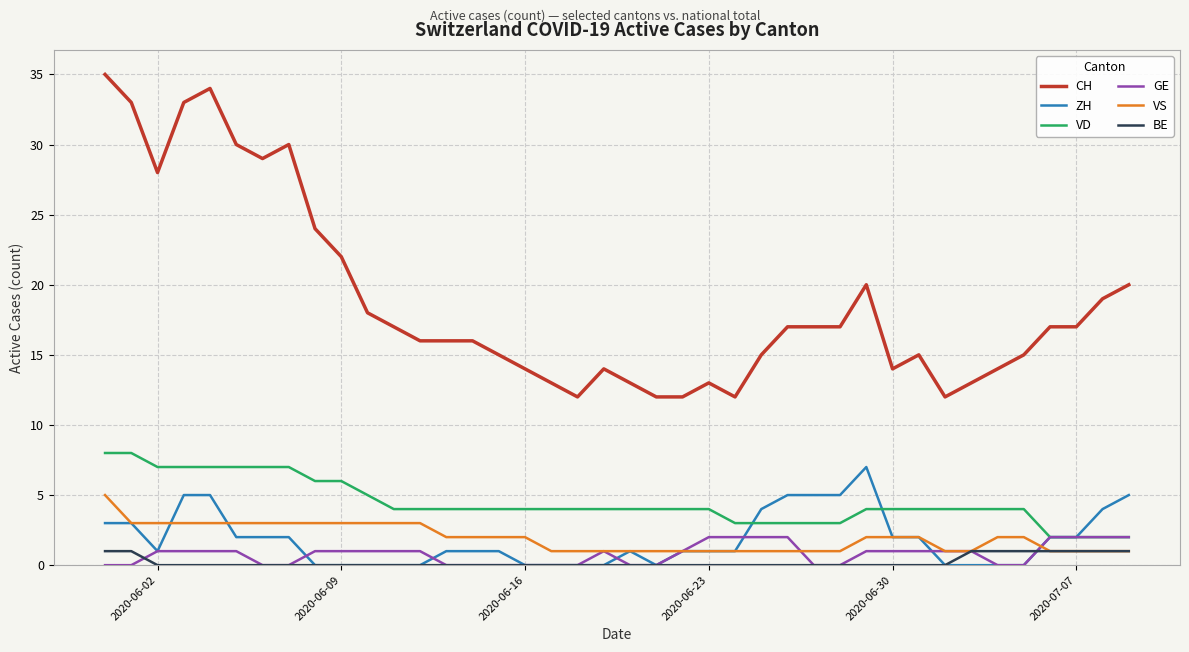

Which series has the widest spread of values?

CH